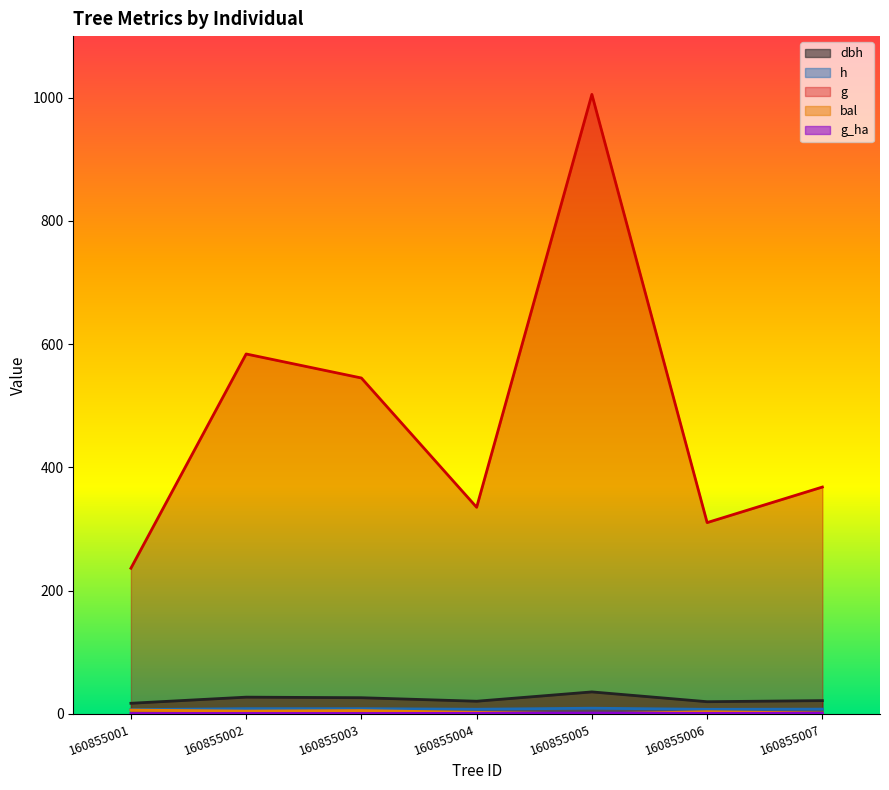

Where is g_ha nearest to the value 1?

160855006